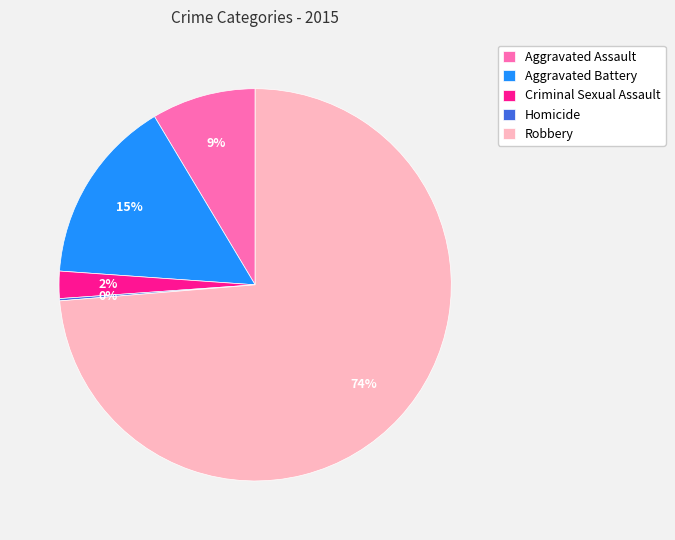

Which slice is the largest?

Robbery